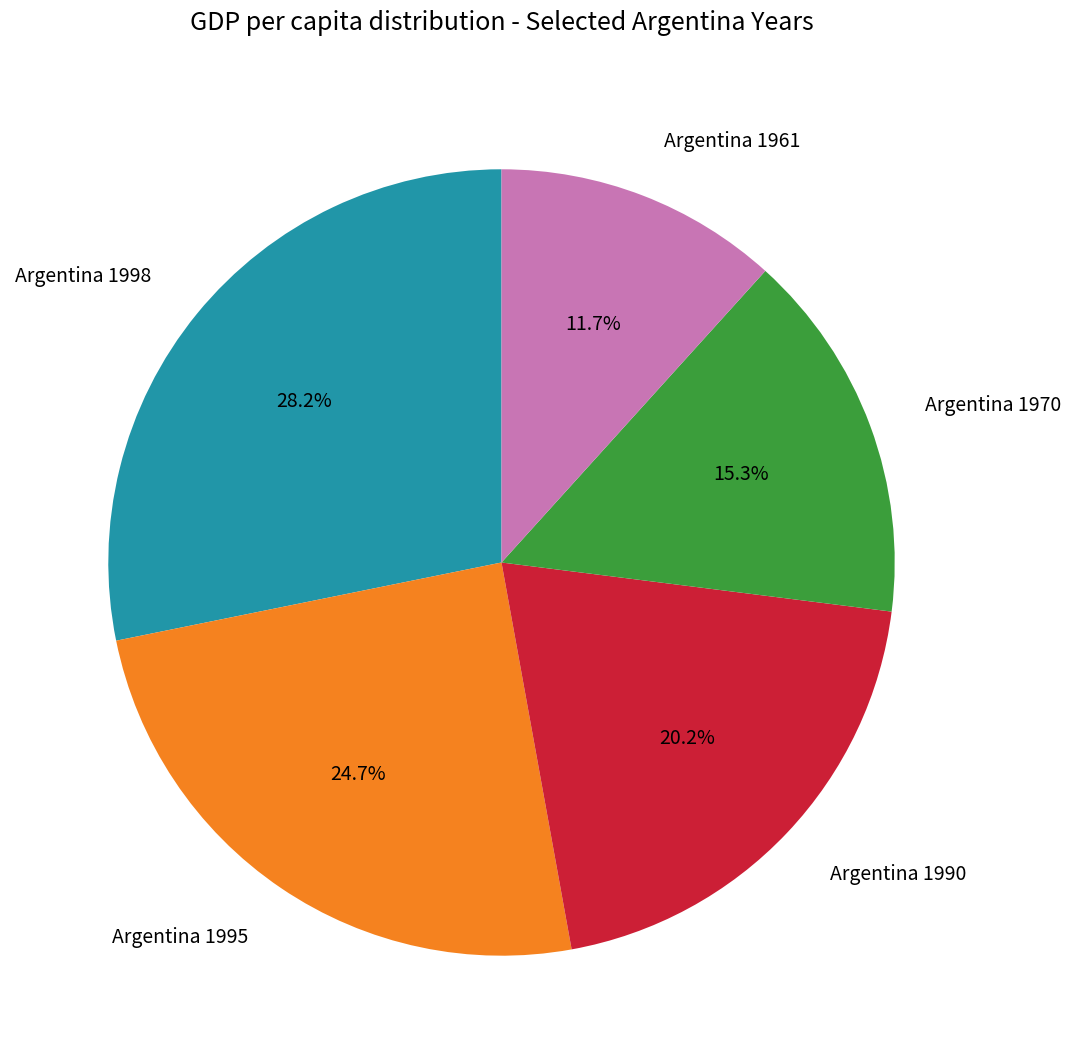

How many segments does this pie chart have?

5